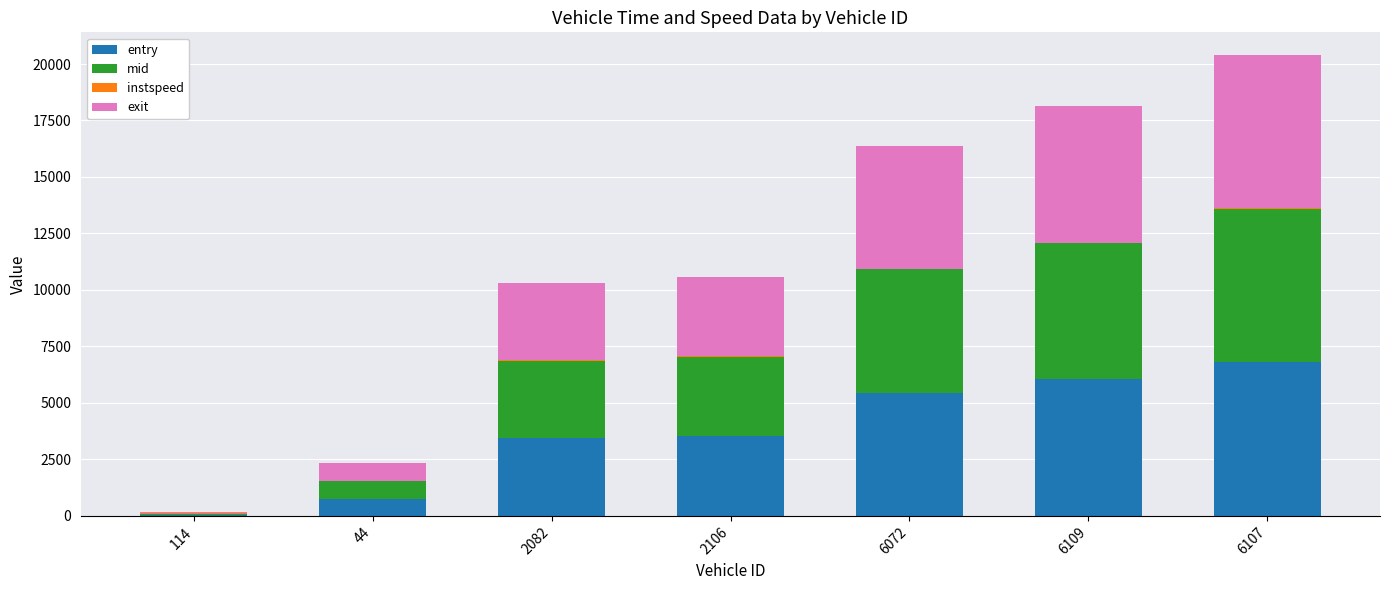

Is it true that entry equals 6042.9 at 6109?

True